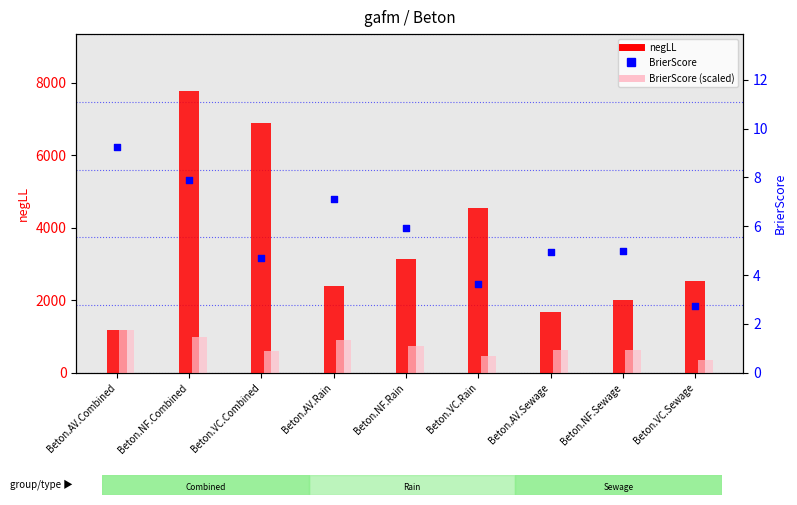

What are all the series names shown in the legend?

negLL, BrierScore (scaled), BrierScore